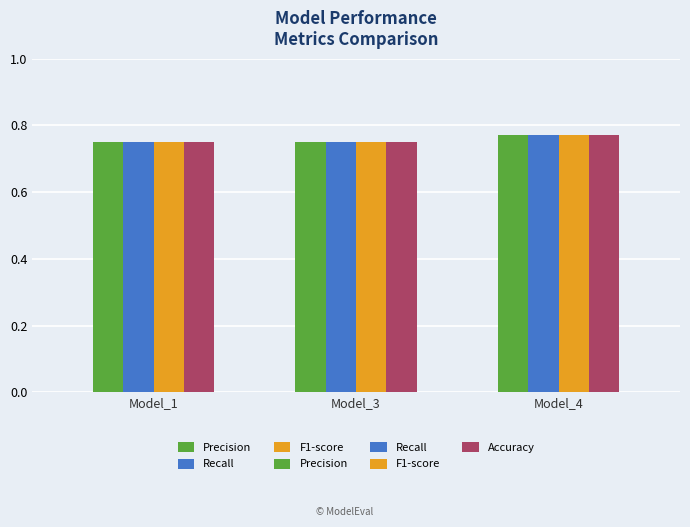

What value does the Accuracy series have at Model_4?

0.8